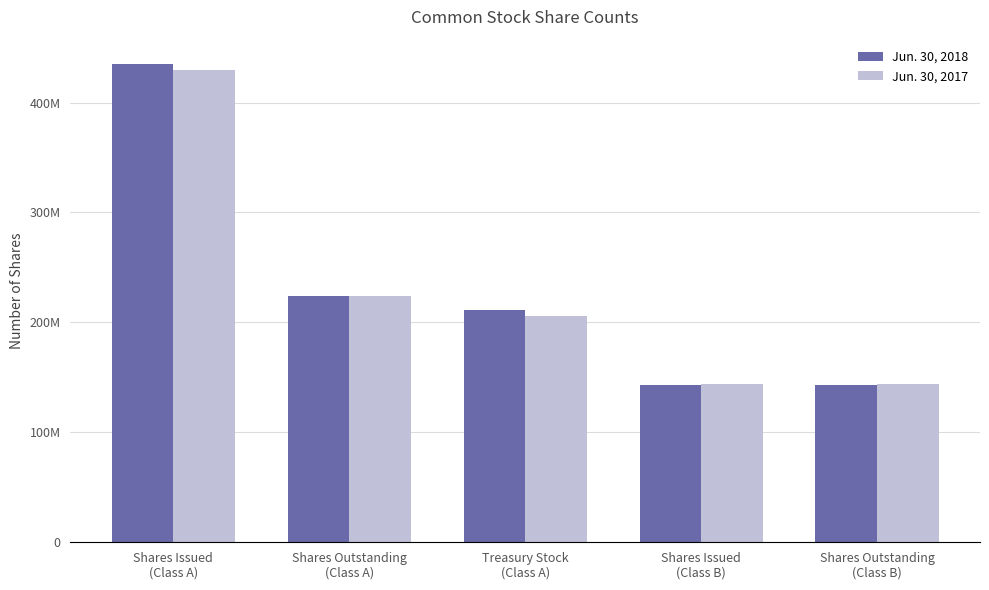

What value does the Jun. 30, 2017 series have at Treasury Stock
(Class A), to the nearest 50?

205627100